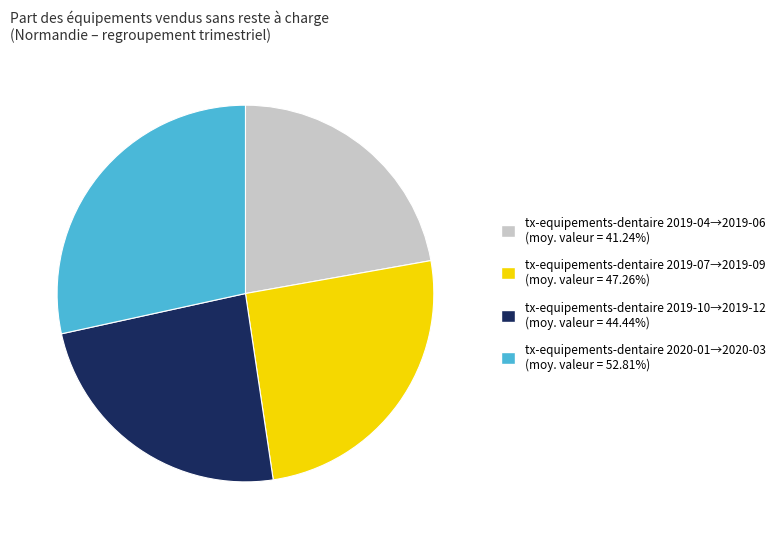

Approximately how many times larger is the value at tx-equipements-dentaire 2019-07→2019-09 (moy. valeur = 47.26%) compared to tx-equipements-dentaire 2019-10→2019-12 (moy. valeur = 44.44%)?

1.1